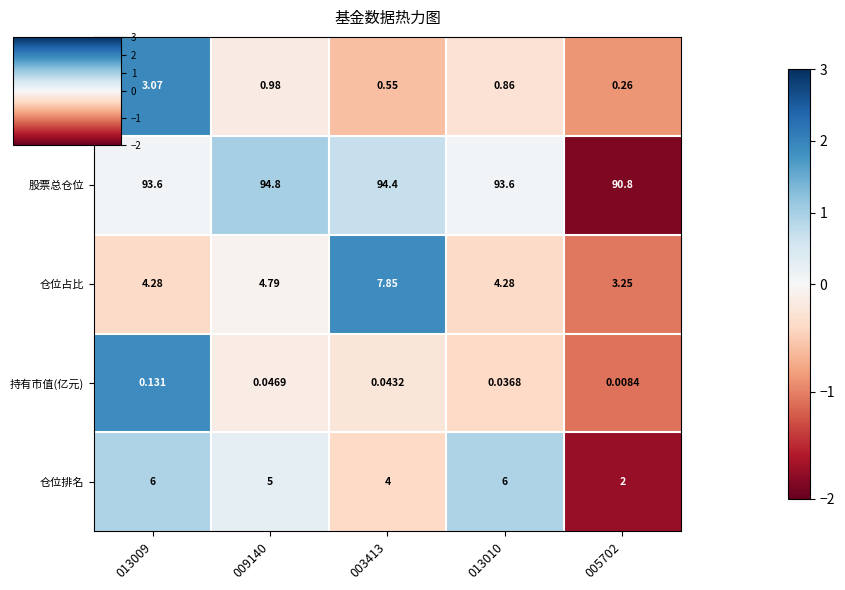

At 013009, list the series in order from smallest to largest.

持有市值(亿元), 基金规模, 仓位占比, 仓位排名, 股票总仓位